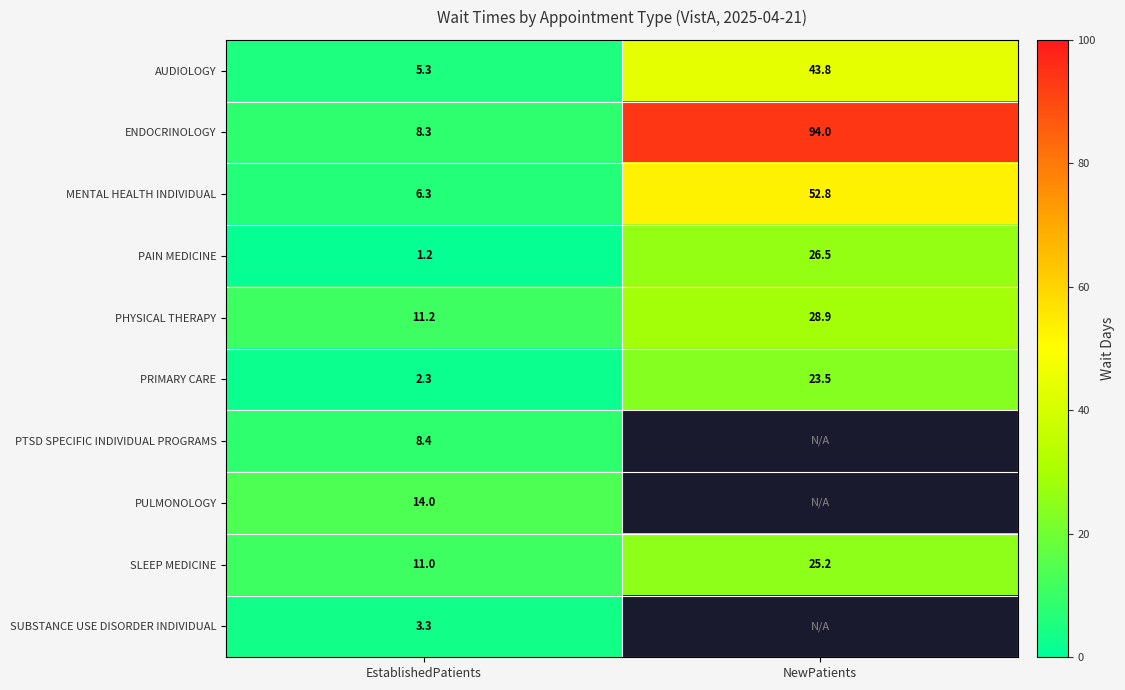

How many data points in PAIN MEDICINE are above 26?

1